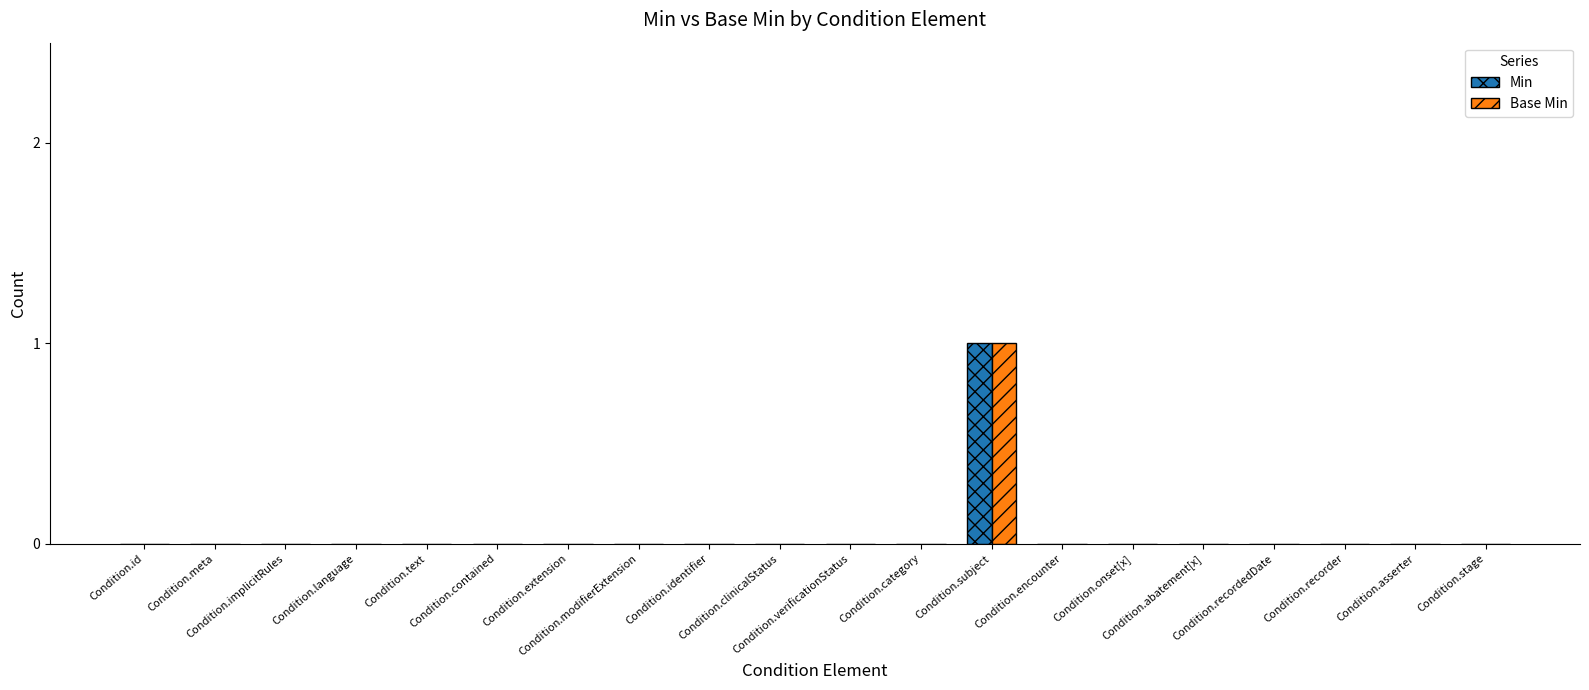

True or false: Base Min has a value of 0 at Condition.implicitRules.

True